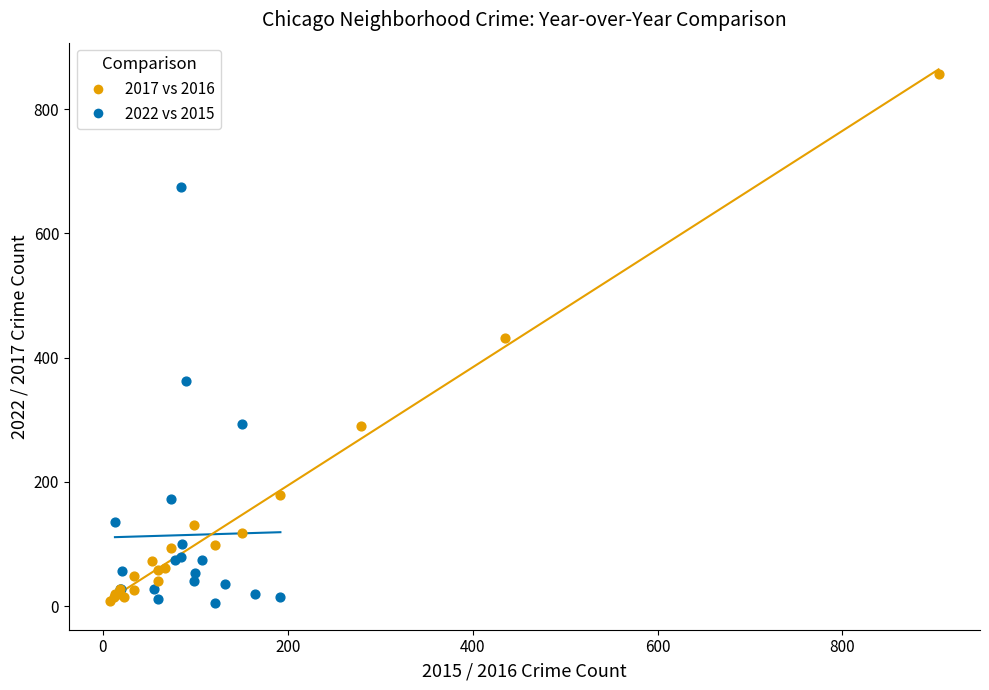

Which series contains the highest Y value?

2017 vs 2016